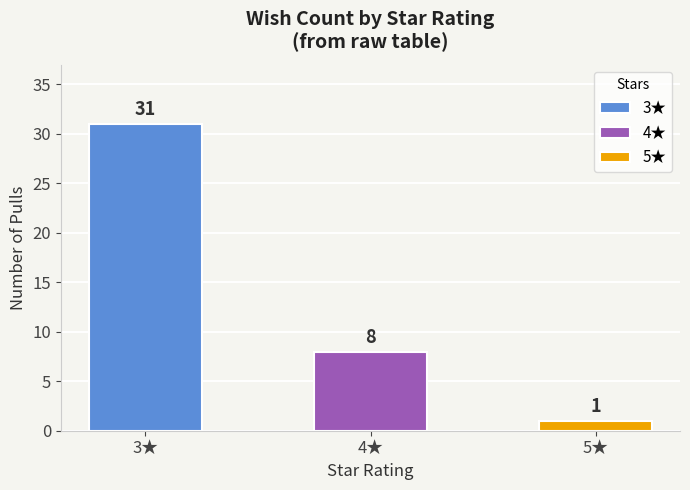

How many bars are there in total?

3